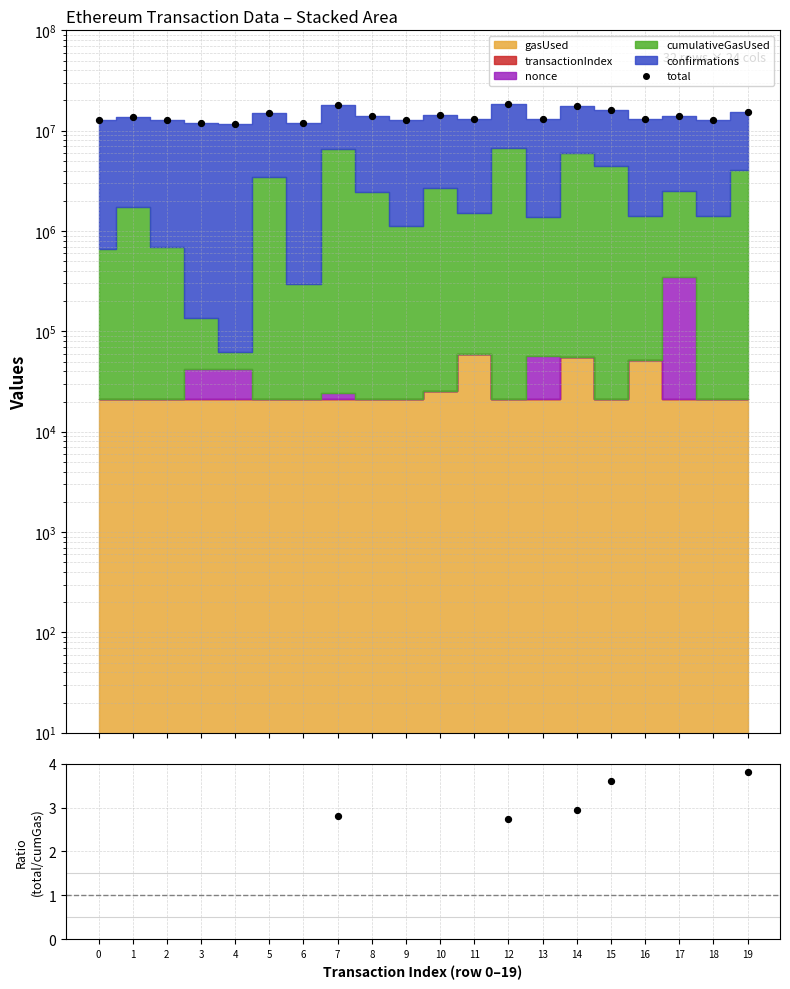

Is the value of total at 15 greater than the value of ratio at 15?

Yes